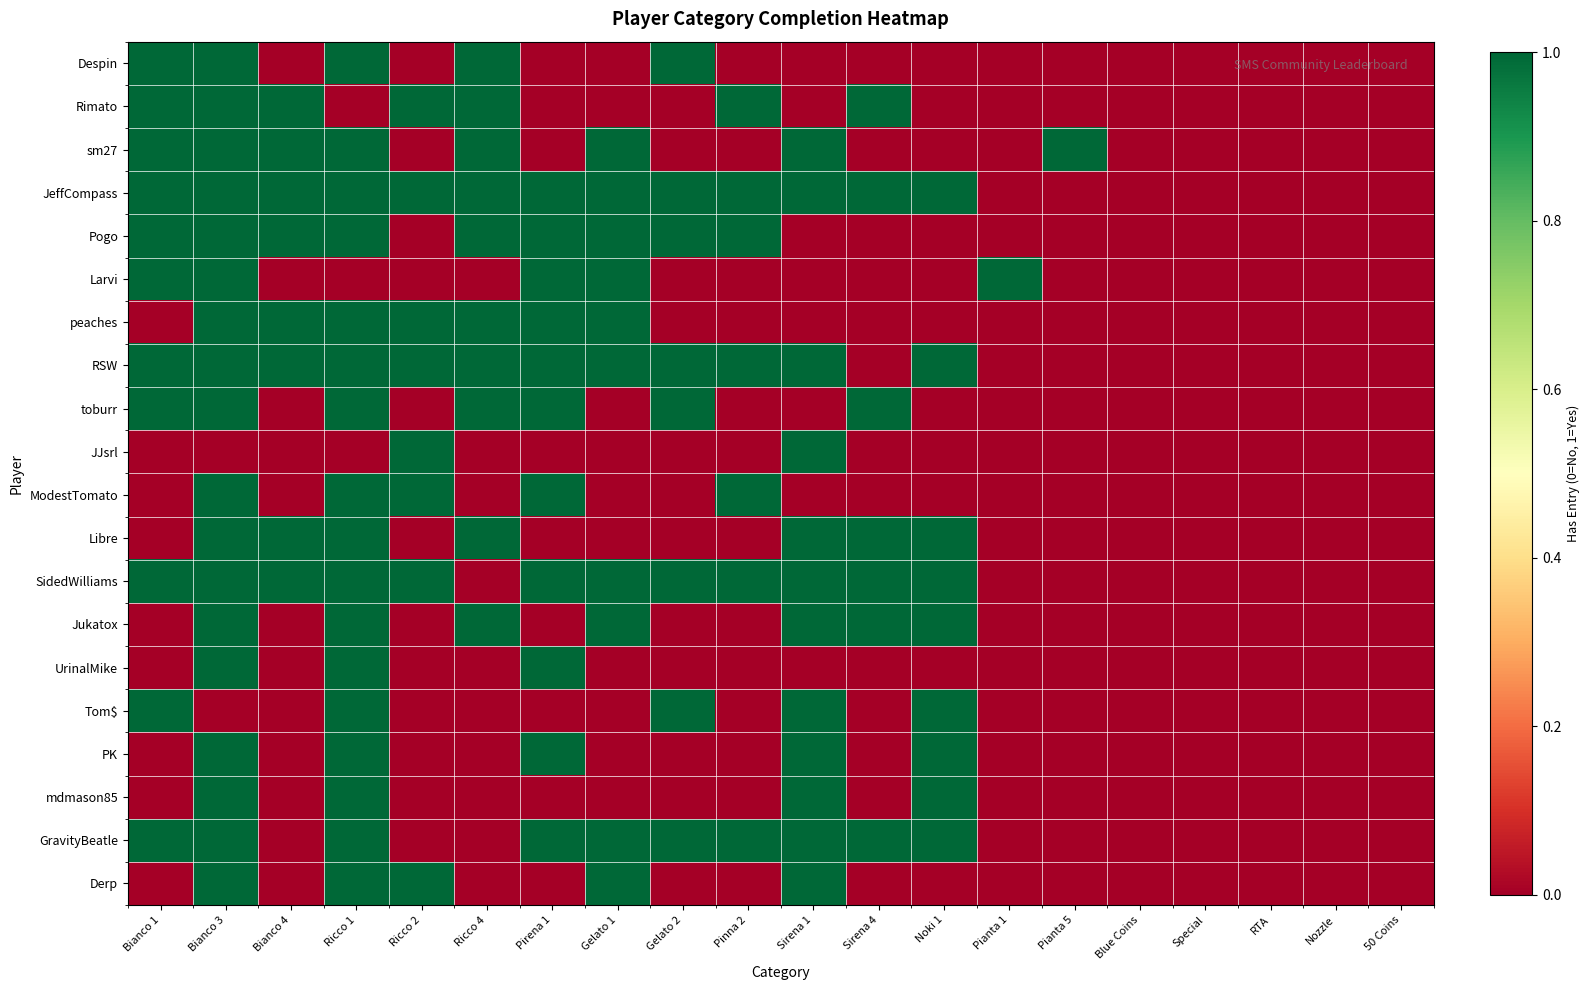

Rank the series at Blue Coins from highest to lowest value.

Despin, Rimato, sm27, JeffCompass, Pogo, Larvi, peaches, RSW, toburr, JJsrl, ModestTomato, Libre, SidedWilliams, Jukatox, UrinalMike, Tom$, PK, mdmason85, GravityBeatle, Derp